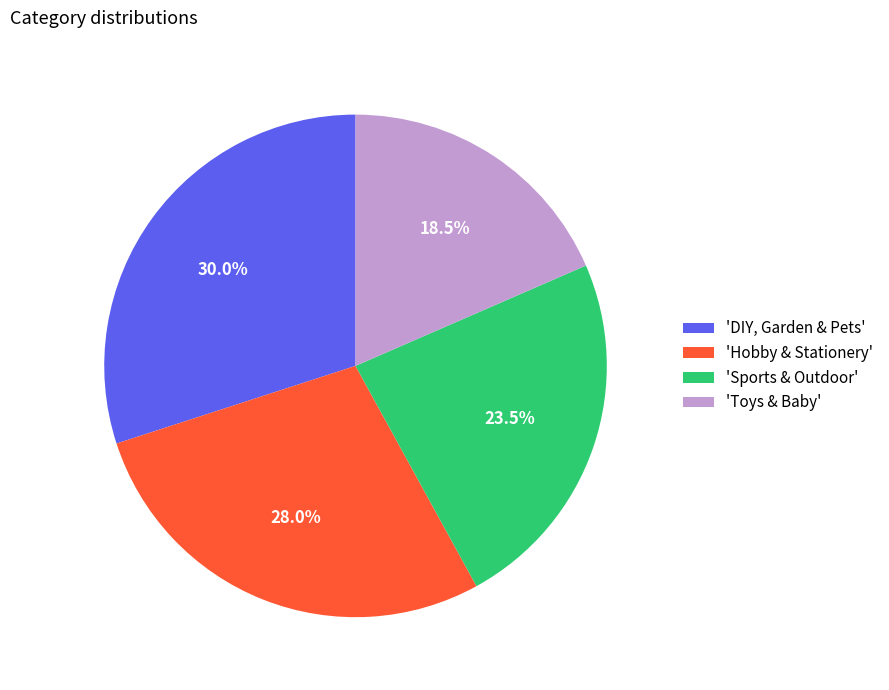

To the nearest percent, what is the average slice percentage?

25%